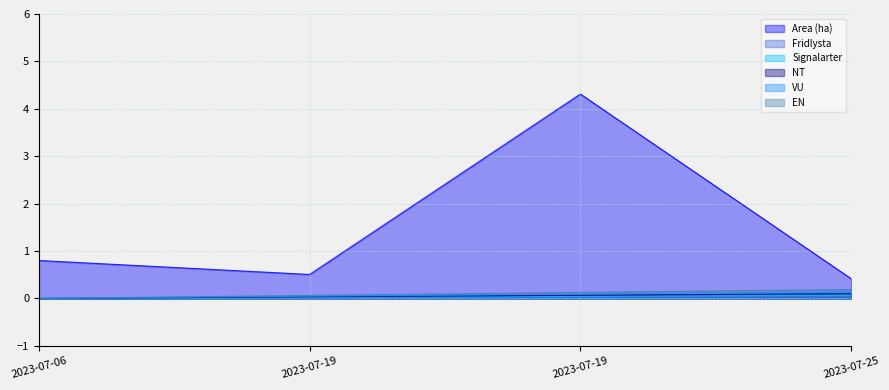

True or false: Fridlysta and VU intersect in this chart.

False